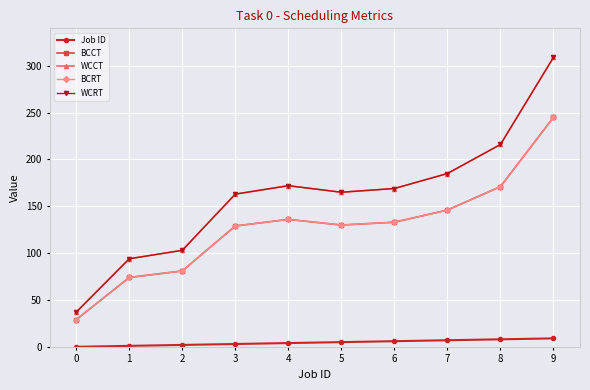

What is the difference between the maximum and minimum values in the BCRT series?

216